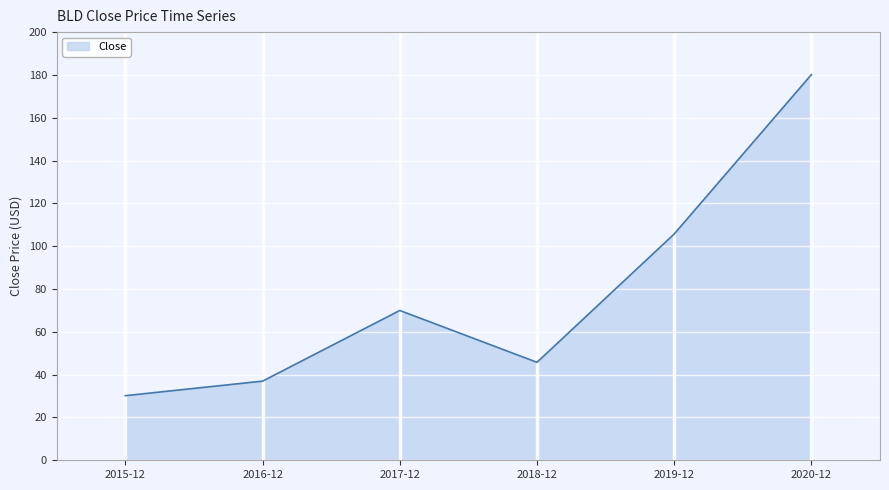

How many interior local peaks (higher than both neighbors) does the data have?

1